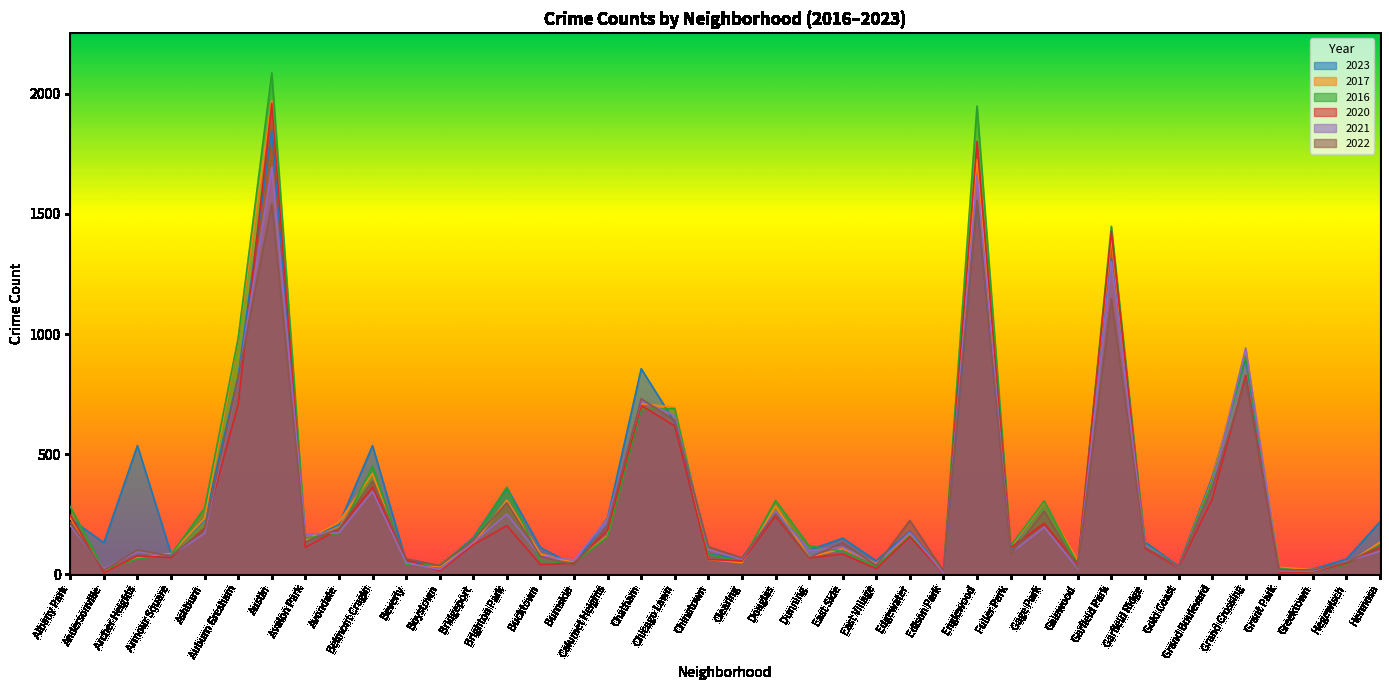

Is it true that 2020 equals 290 at Avondale?

False